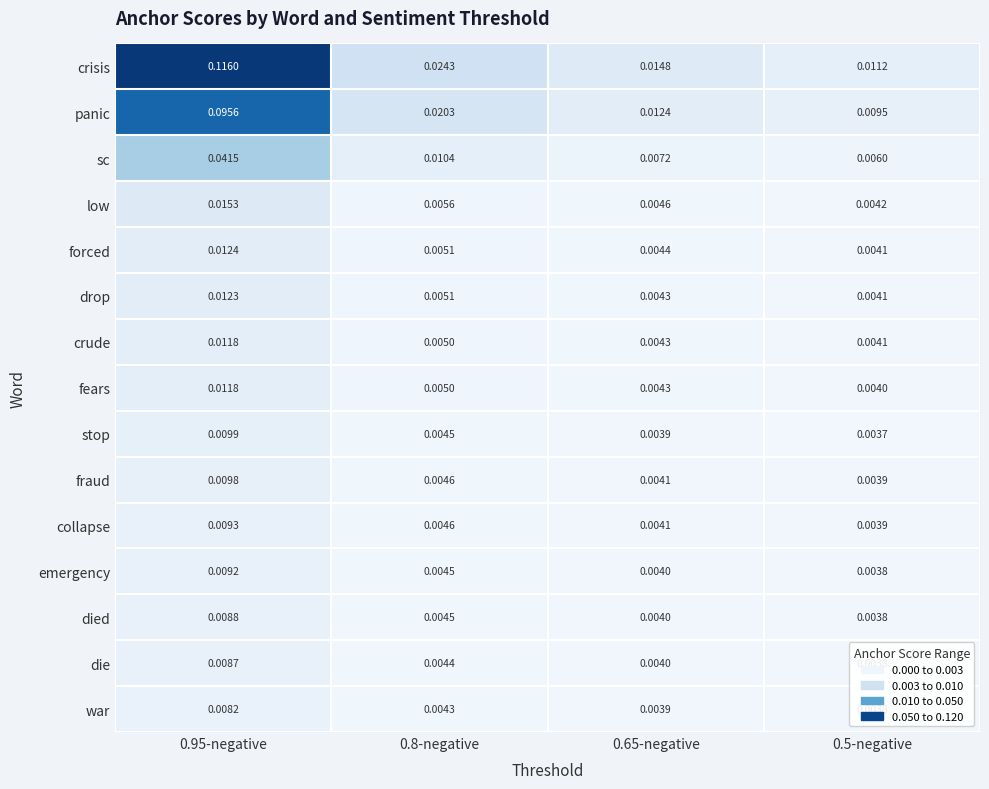

At which category is the sum across all series the highest?

0.95-negative